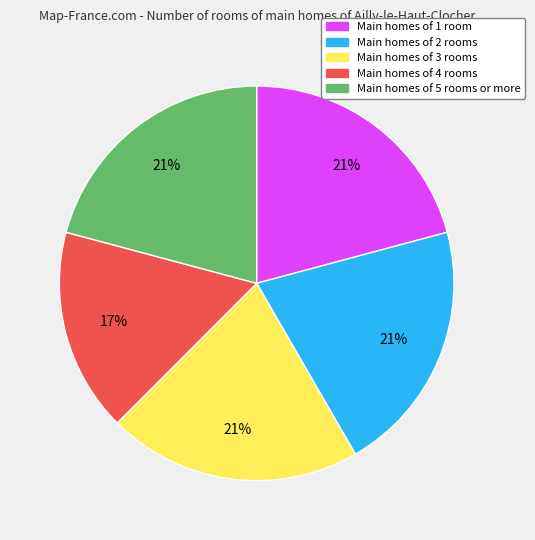

To the nearest percent, what is the difference between the largest and smallest slice percentages?

4%